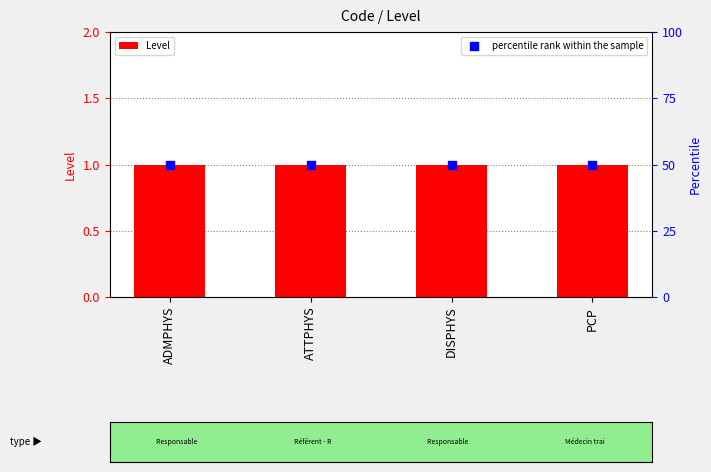

At which category is the sum across all series the highest?

ADMPHYS